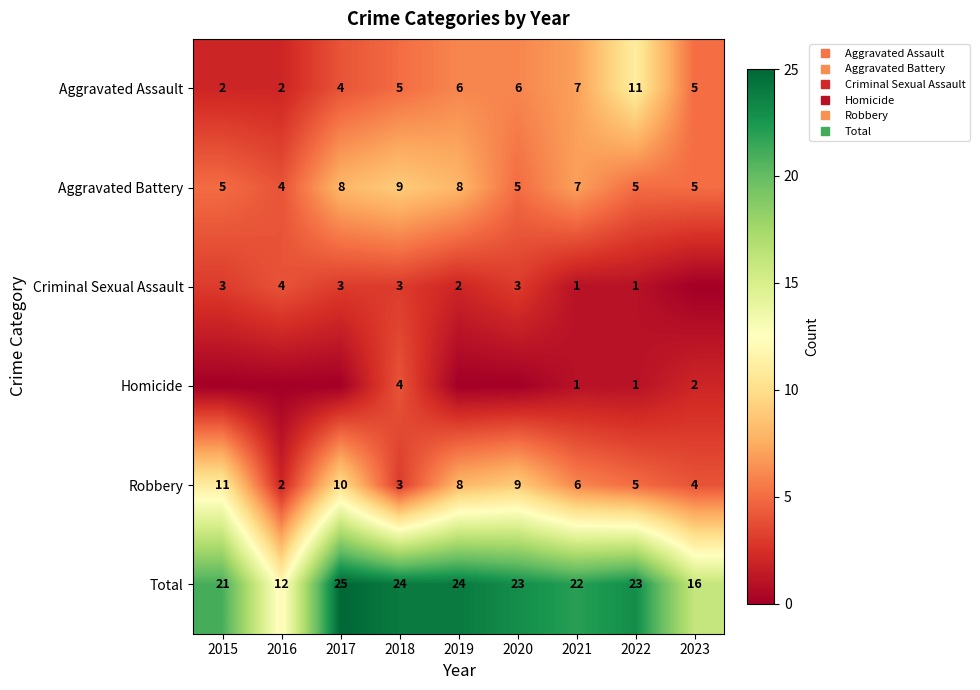

At which category is the sum across all series the highest?

2017